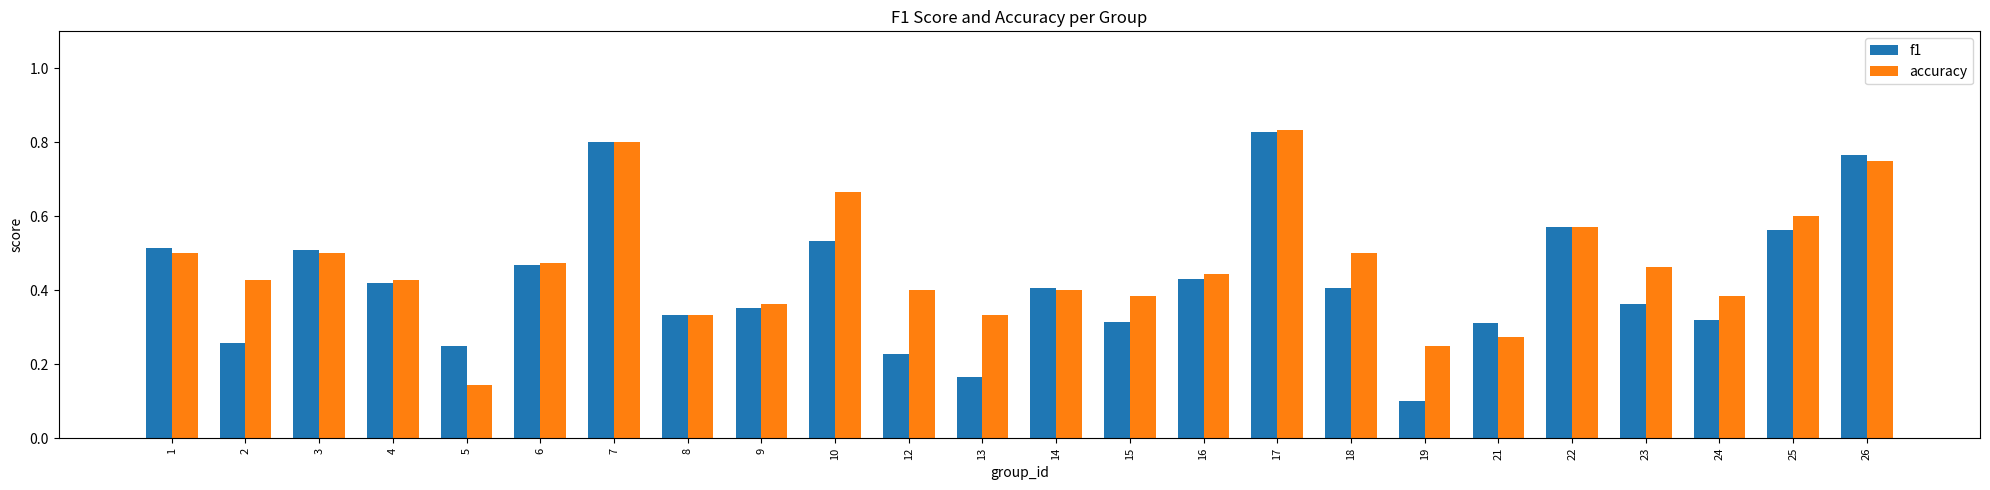

At which label does f1 reach its peak?

17